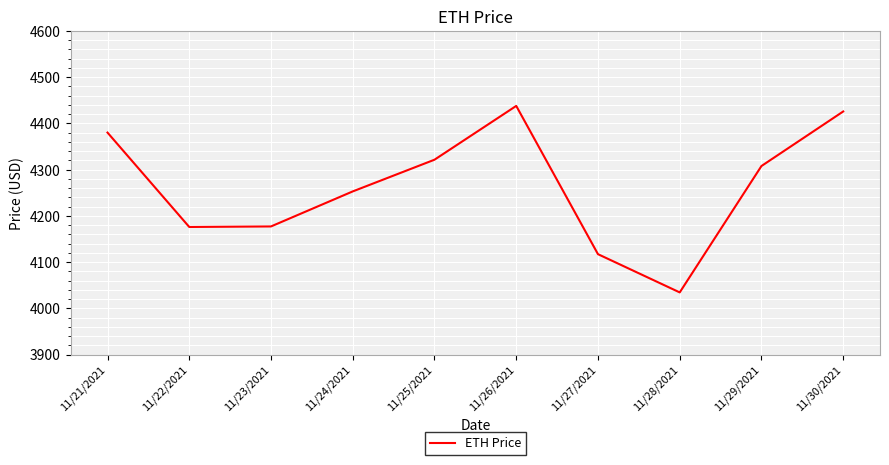

The value at 11/24/2021 is 2058.3. True or false?

False